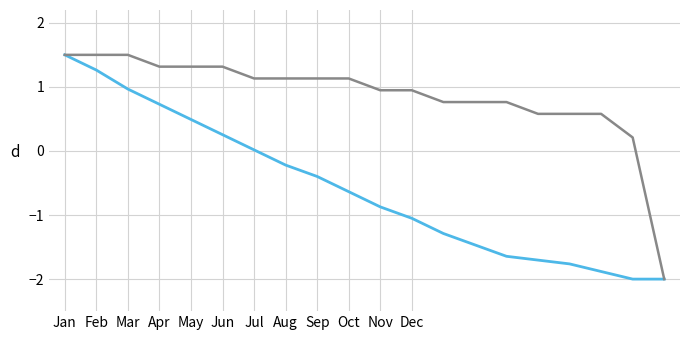

What is the maximum value shown in the chart?

1.5